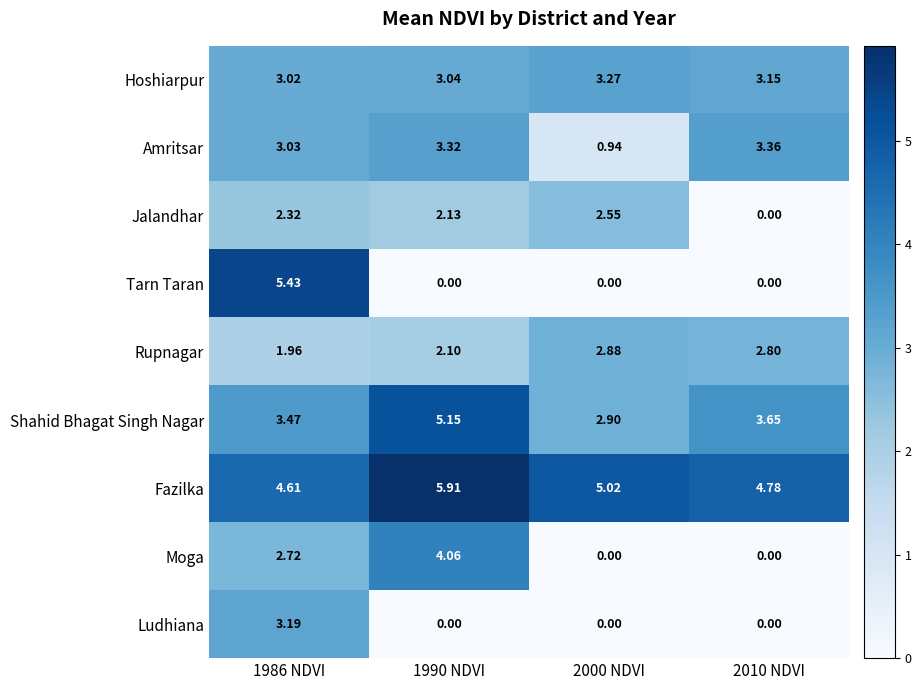

Which series has the largest total across all categories?

Fazilka